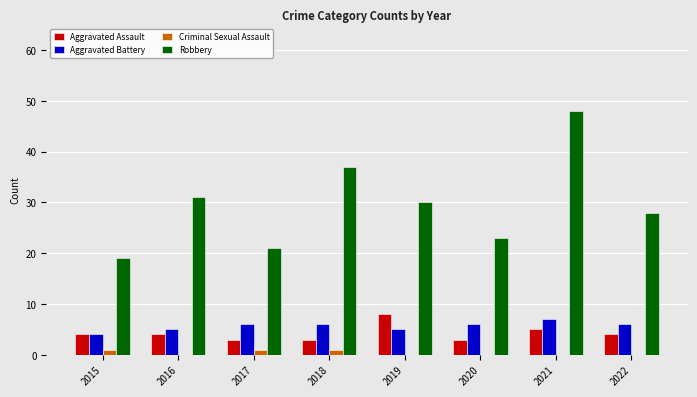

Is the value of Criminal Sexual Assault at 2018 greater than the value of Aggravated Assault at 2020?

No